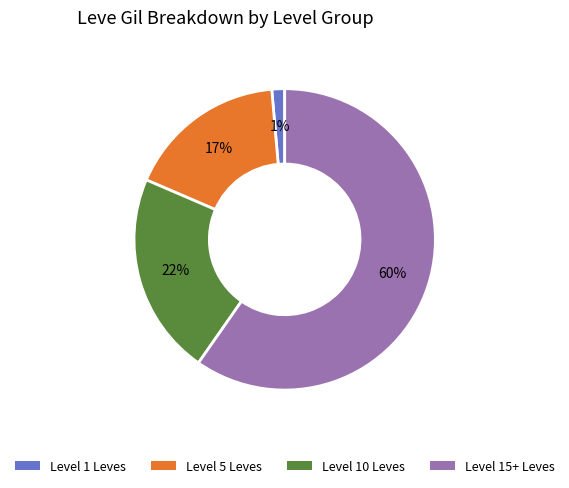

Is there any slice that represents more than half of the pie?

Yes